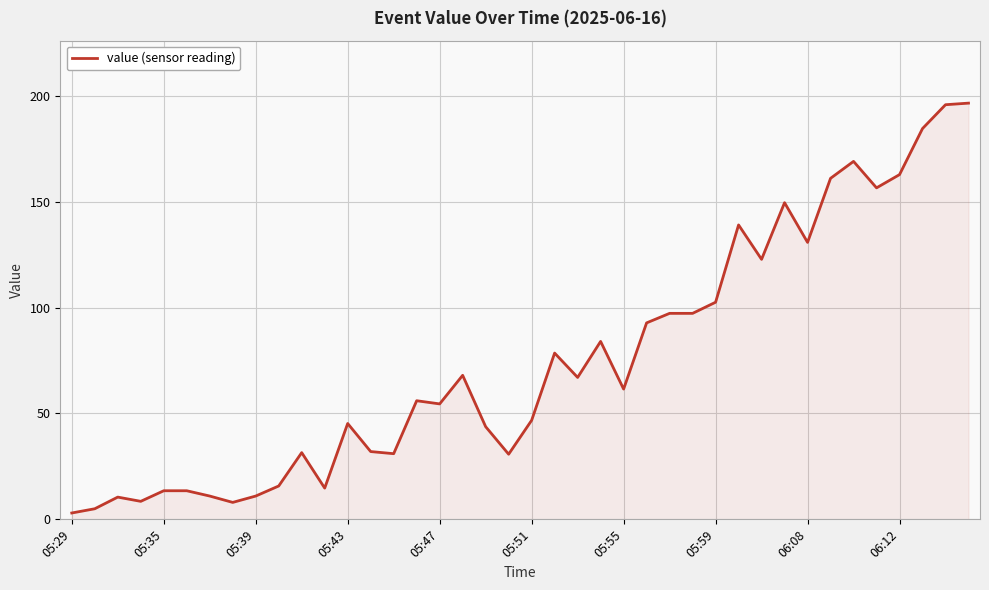

What is the greatest value displayed?

196.5